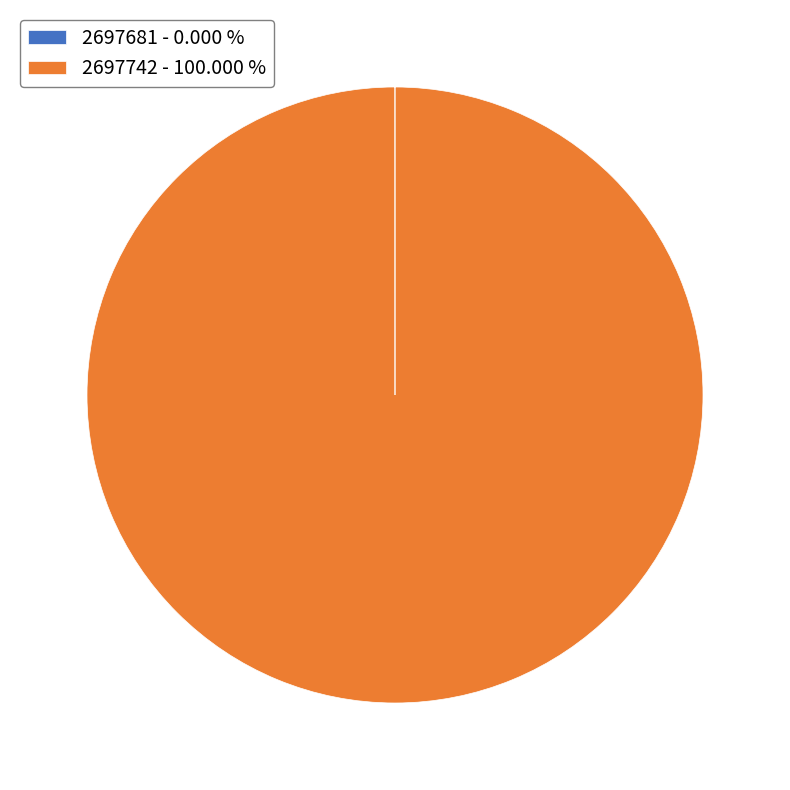

Is there a majority slice in this chart?

Yes